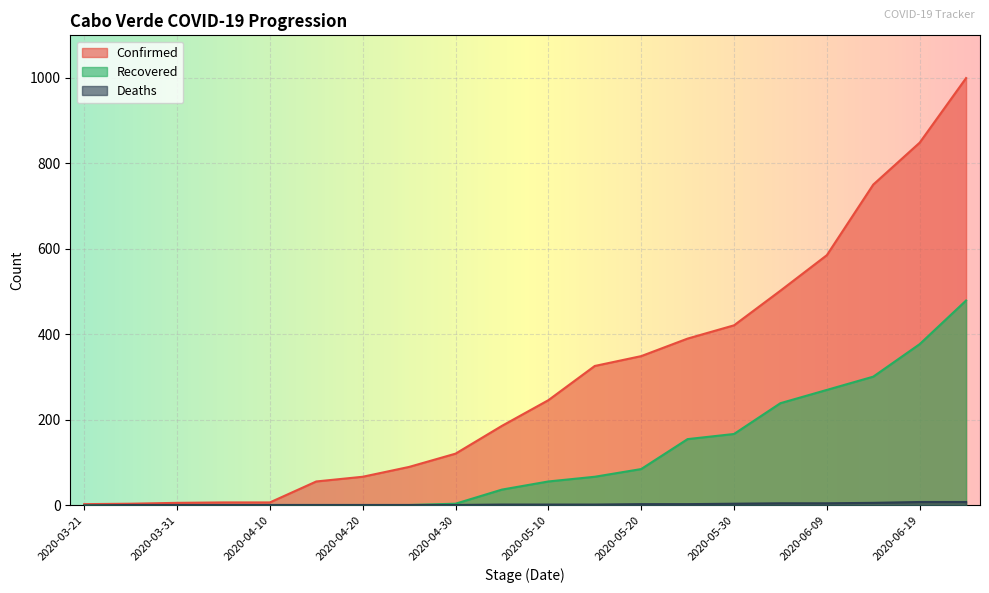

What value does the Recovered series have at 2020-05-20?

85